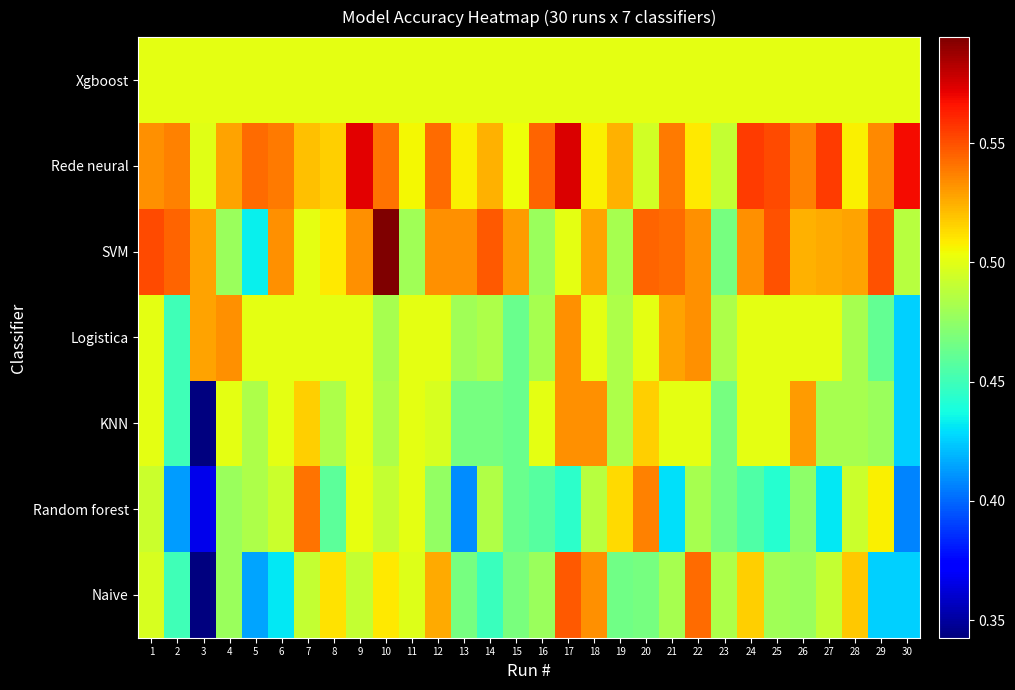

Rank the series at 8 from highest to lowest value.

Rede neural, Naive, SVM, Logistica, Xgboost, KNN, Random forest